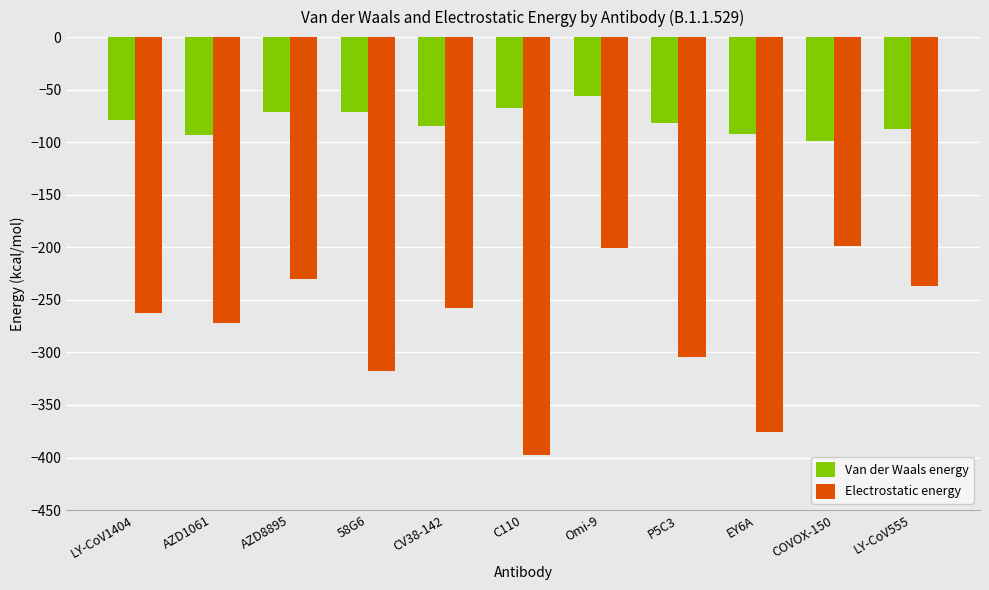

The value of Electrostatic energy at C110 is -397.4. True or false?

True